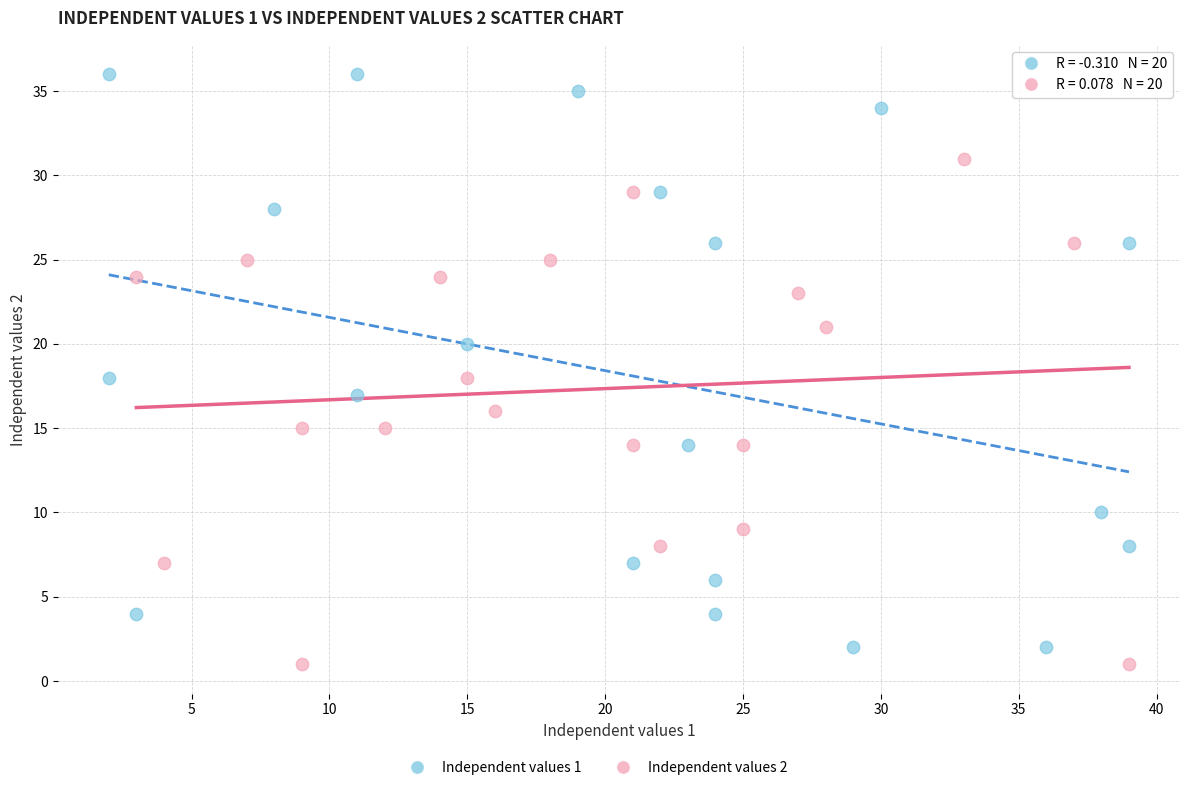

Which series reaches the maximum Y coordinate?

Independent values 1